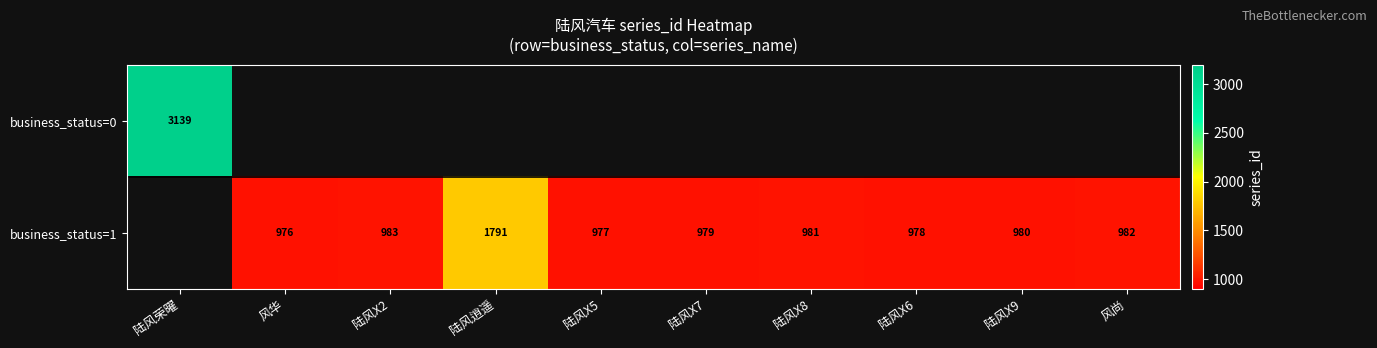

The business_status=1 series shows 983 at 陆风X2. True or false?

True